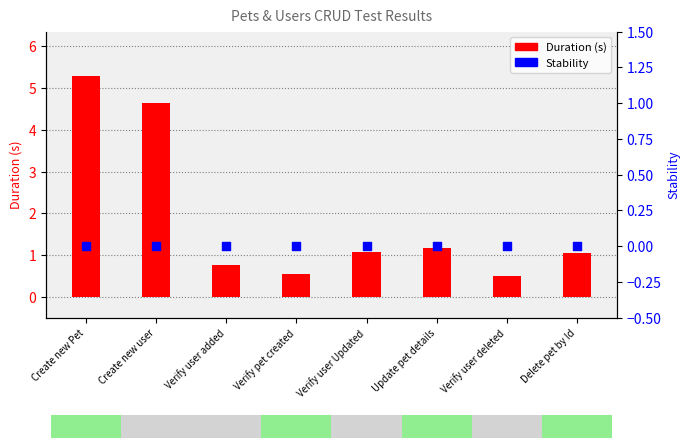

At which category is the sum across all series the highest?

Create new Pet